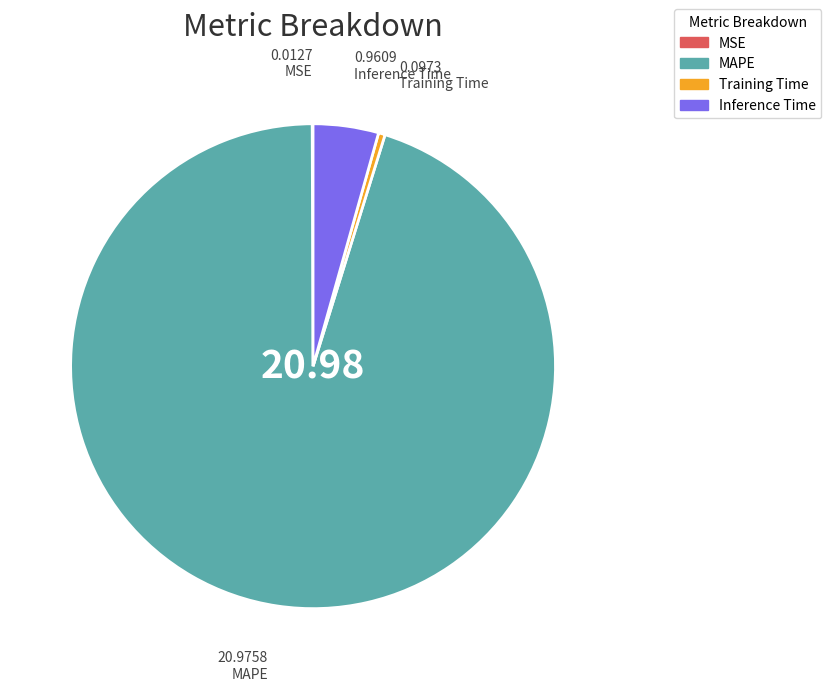

Is there a majority slice in this chart?

Yes